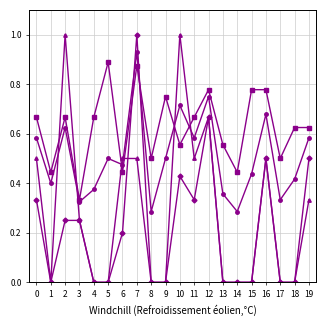

At which category is the sum across all series the highest?

7